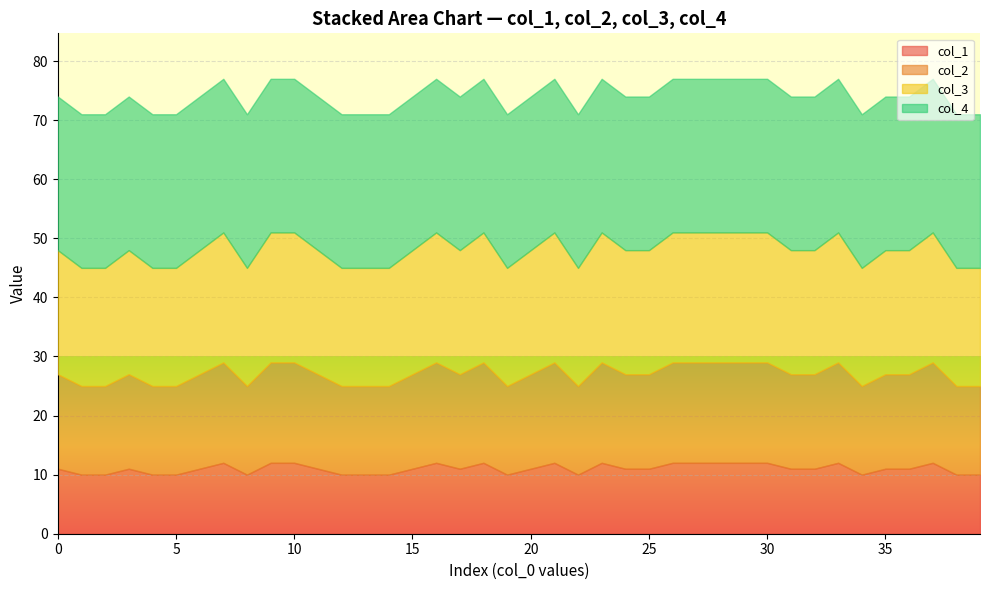

List the series in order of their overall mean, lowest first.

col_1, col_2, col_3, col_4